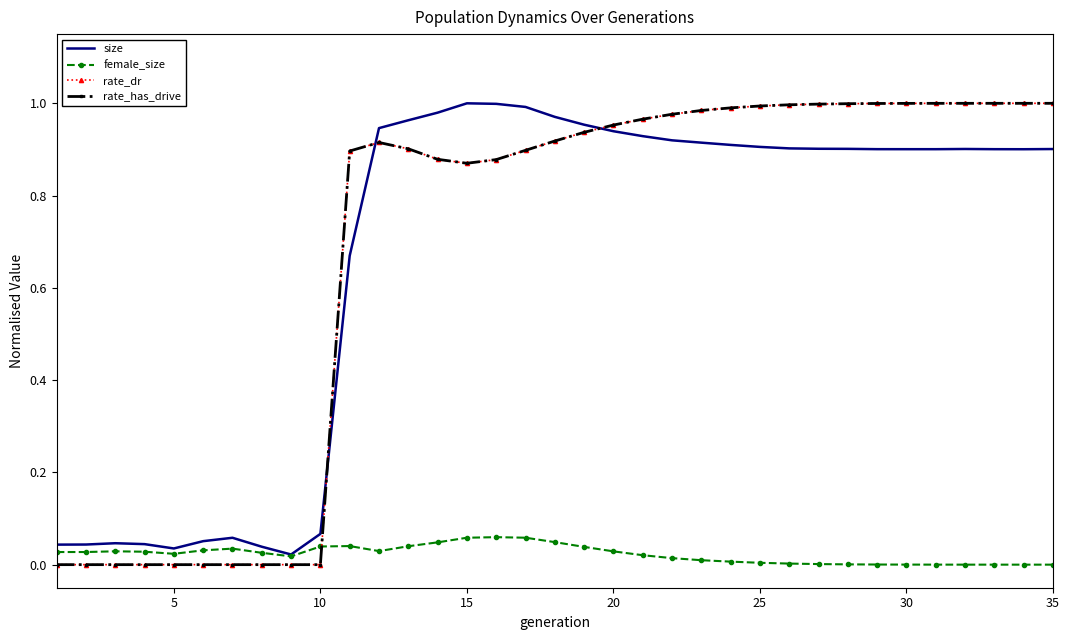

After their last crossing, which series has the higher values: size or rate_dr?

rate_dr